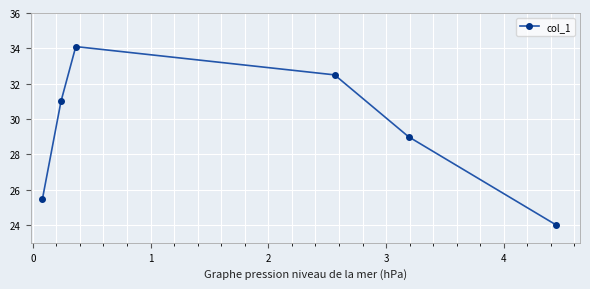

Is this an area chart (filled region under the line)?

No